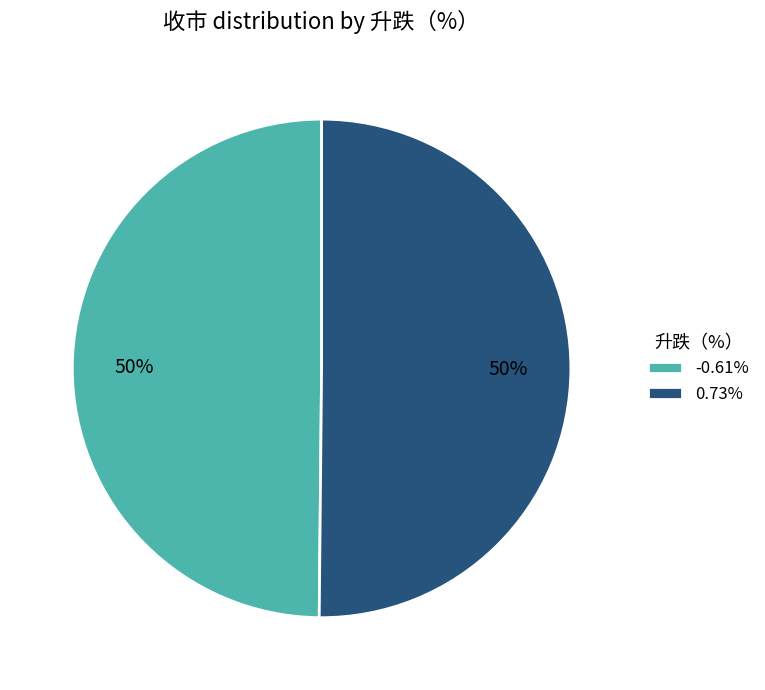

What is the ratio of the value at -0.61% to the value at 0.73%?

1.0